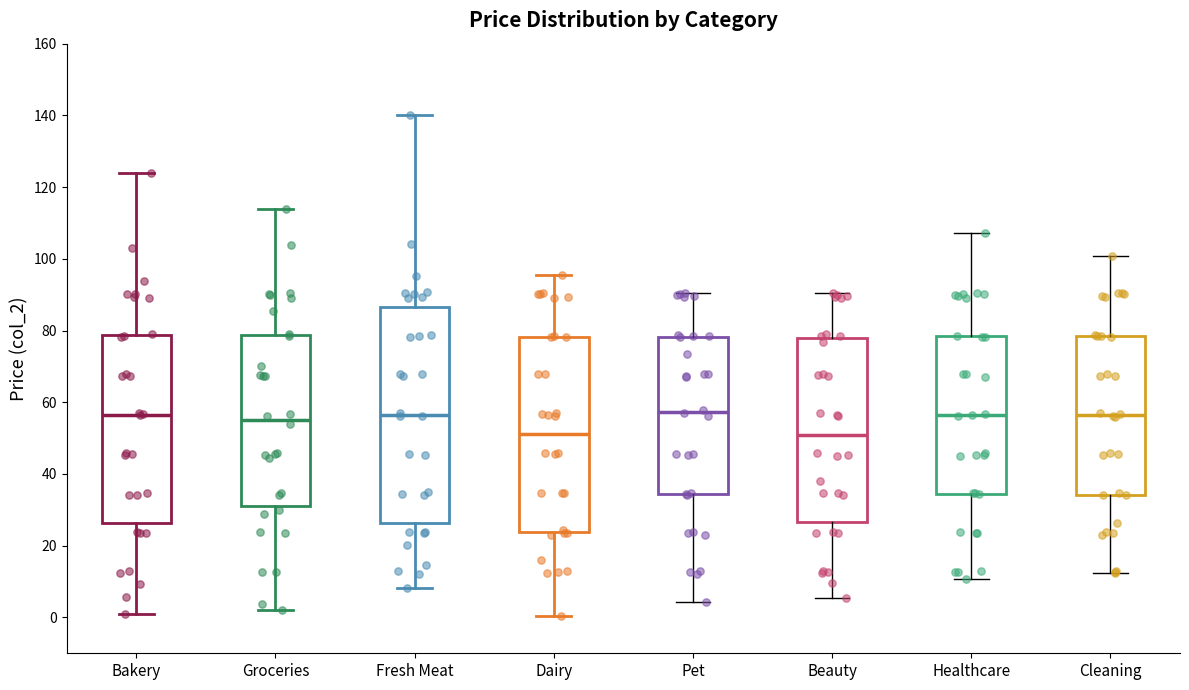

Comparing the boxes themselves (not the whiskers), which one is the tallest?

Fresh Meat